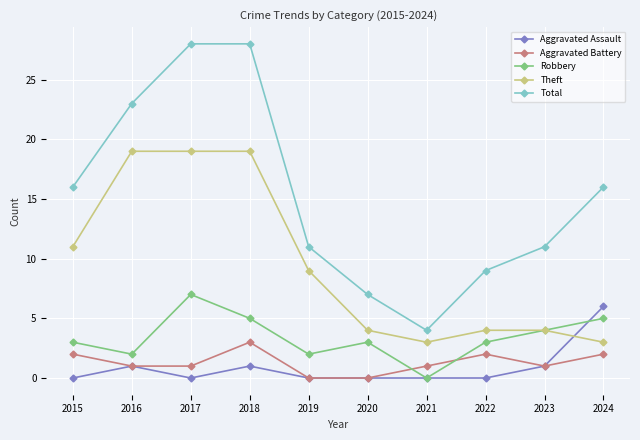

What is the difference between the highest and lowest values at 2023?

10